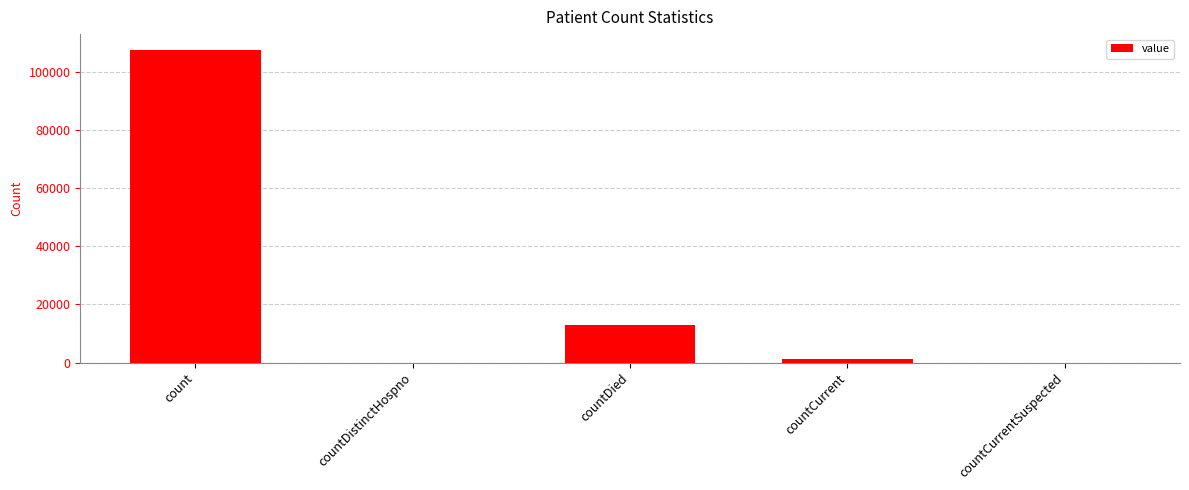

Which has a higher value, countCurrentSuspected or count?

count